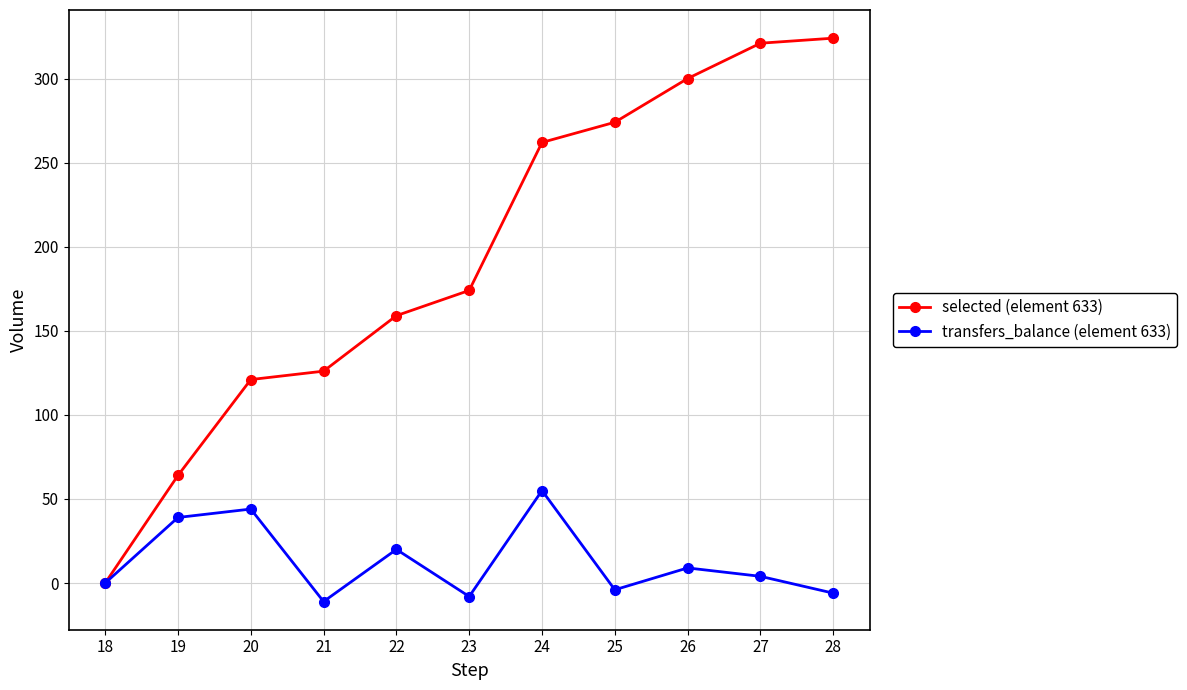

Which category has the lowest value in the transfers_balance (element 633) series?

21